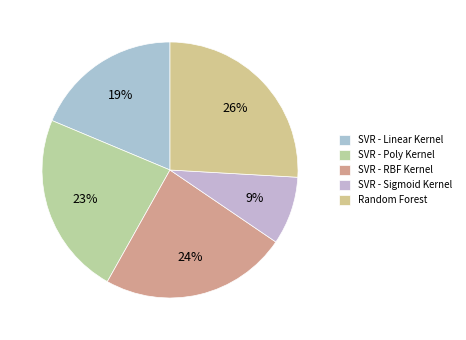

How many segments does this pie chart have?

5